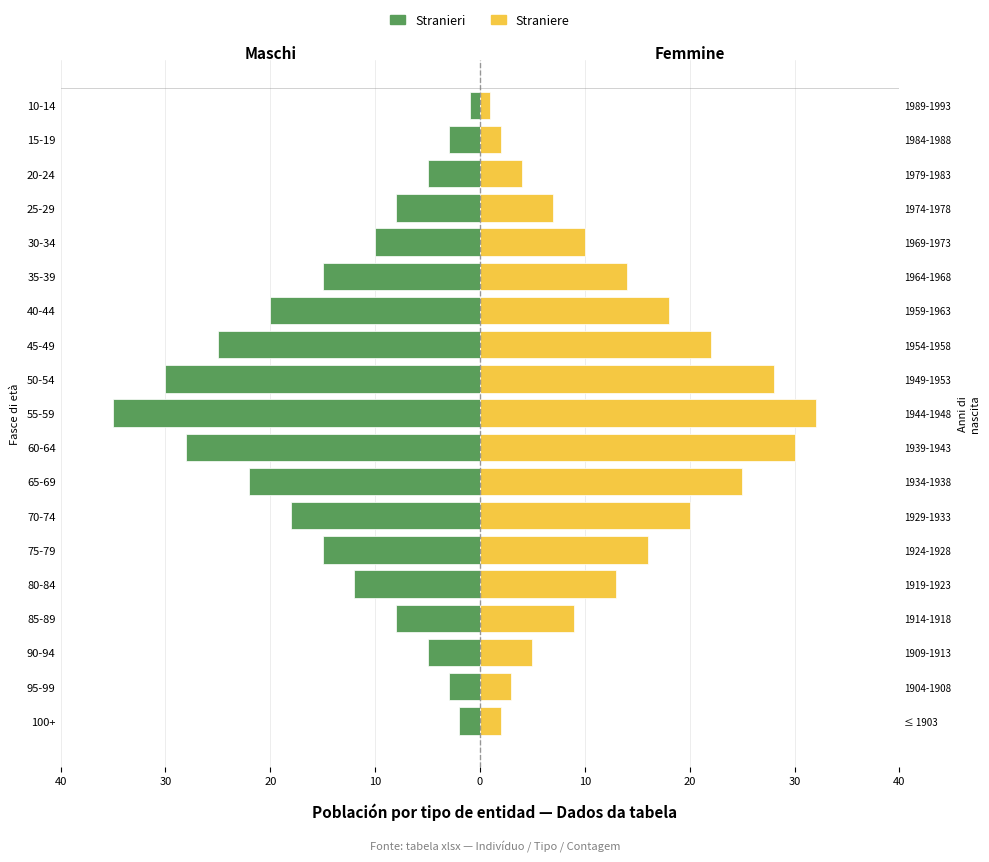

Which series has the widest spread of values?

Stranieri